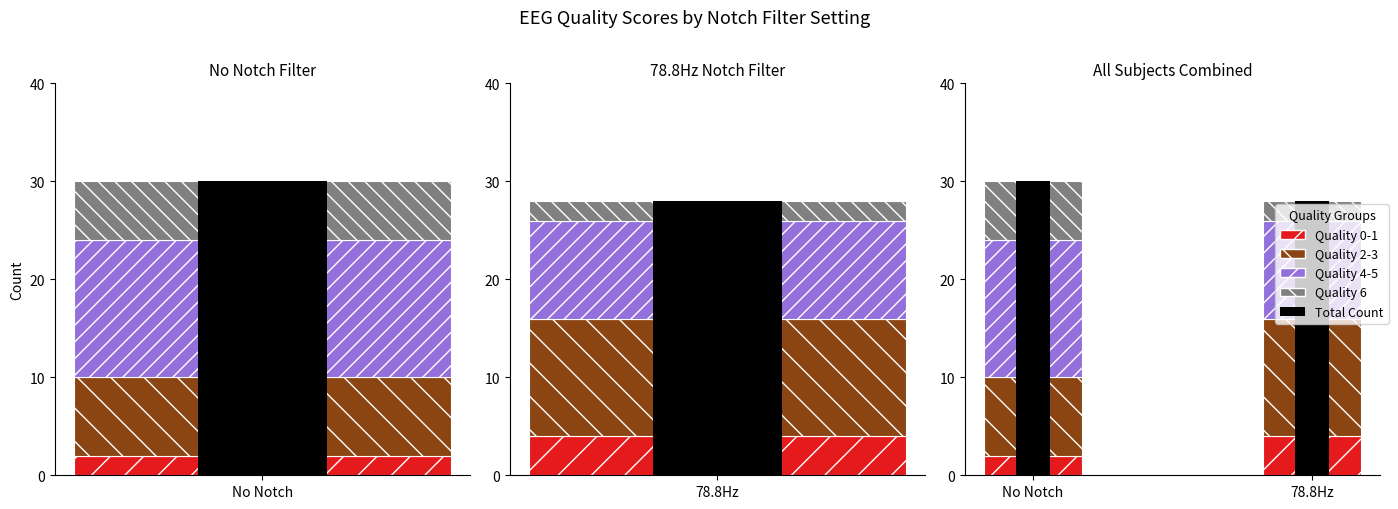

What is the minimum value shown in the chart?

2